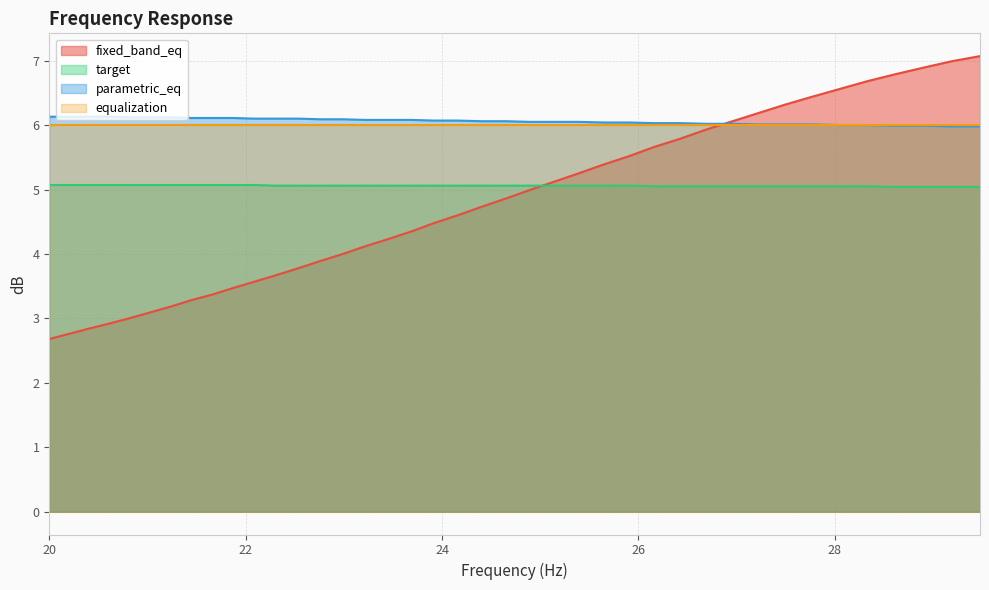

What is the sum of the parametric_eq values at 20.81 and 29.48?

12.1